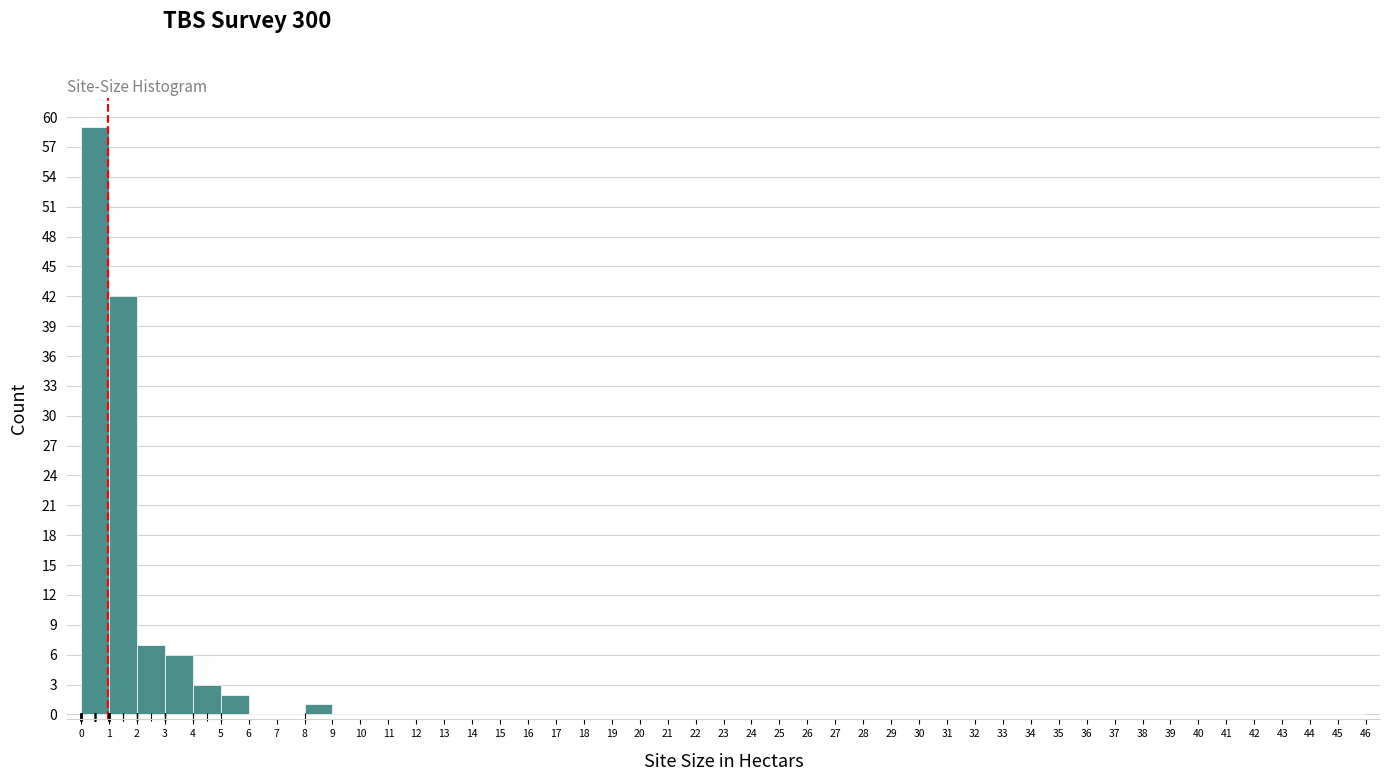

Which range on the x-axis has the tallest bar?

0 to 1